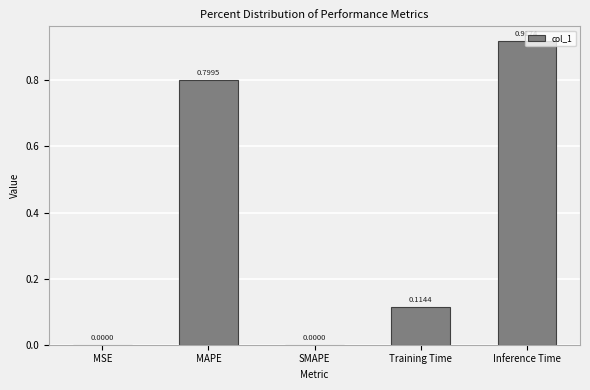

Which label corresponds to the largest value in the chart?

Inference Time